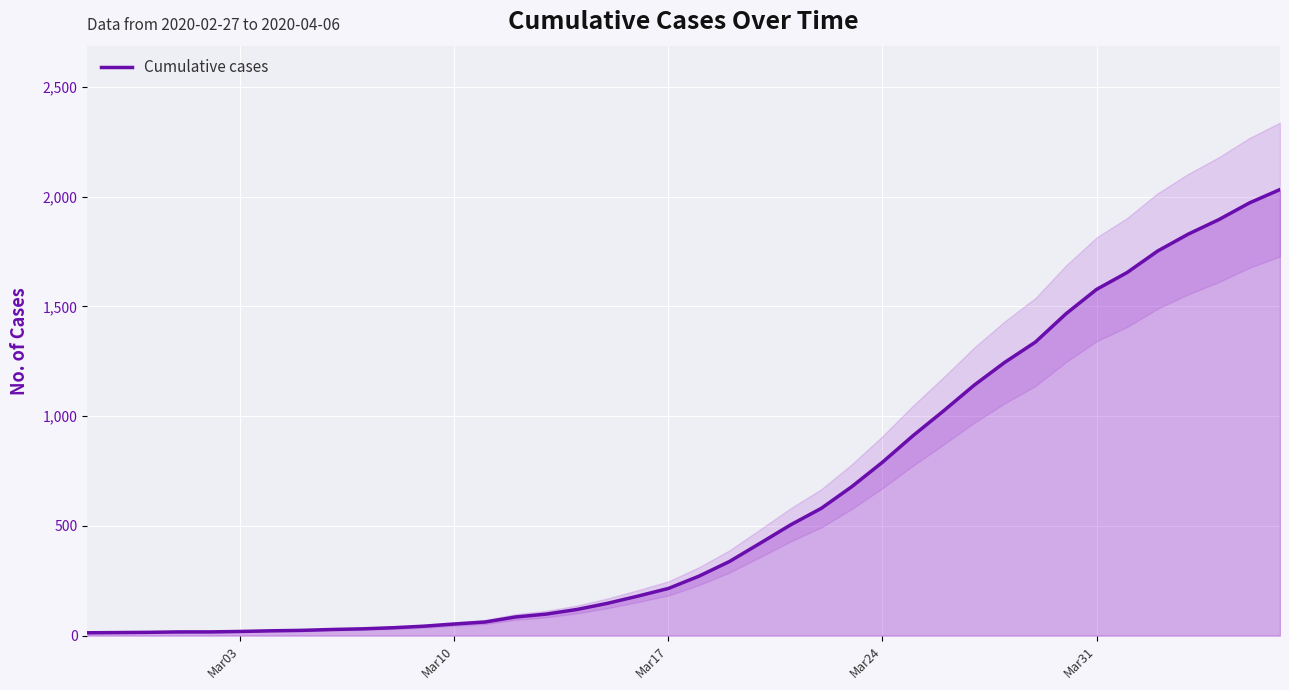

What is the sum of all values?

24656